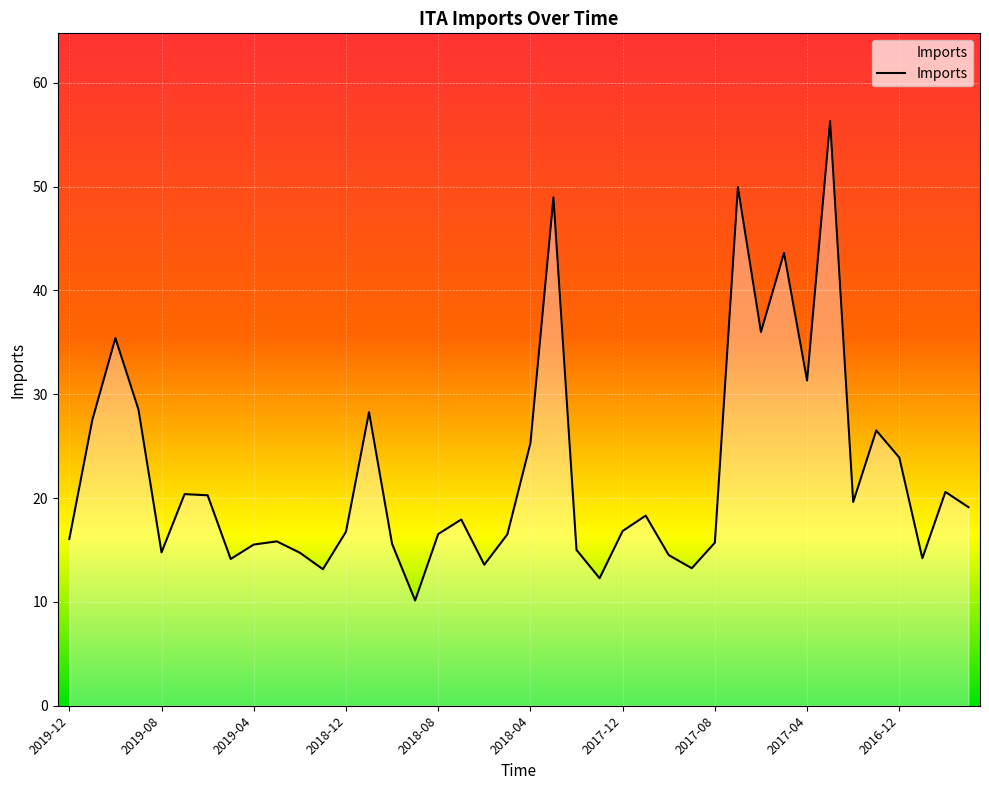

What is the maximum value shown in the chart?

56.3